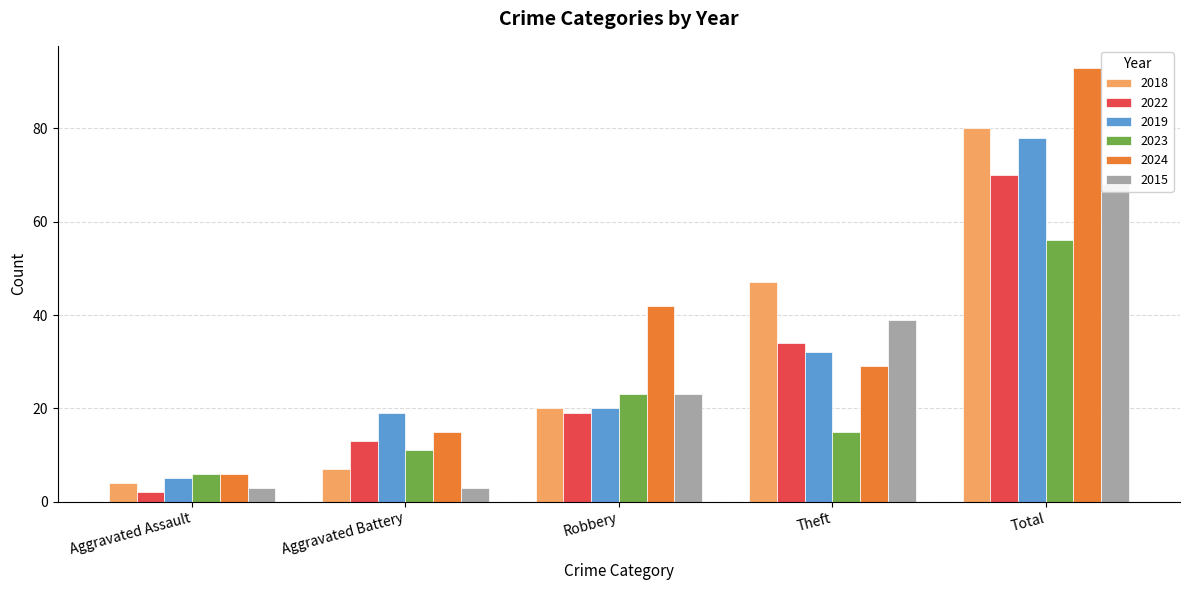

What is the sum of all 2024 values?

185